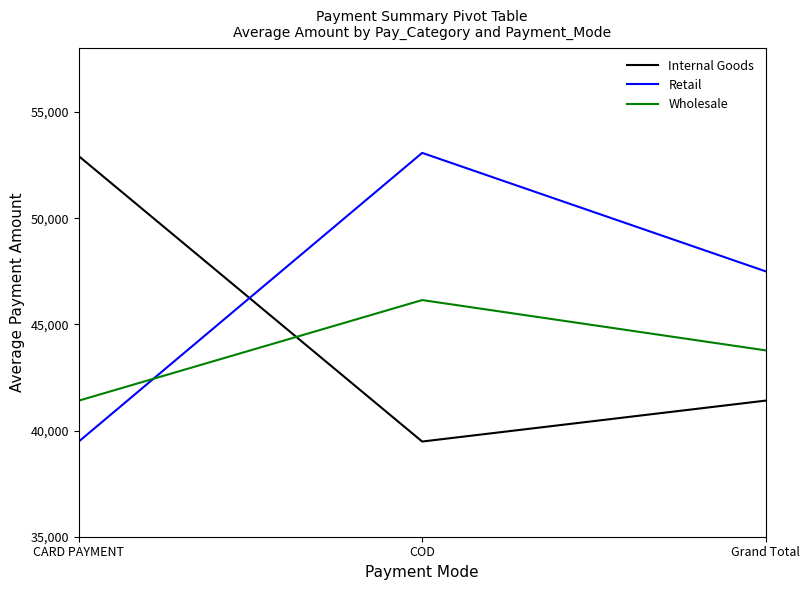

True or false: Wholesale has a value of 43776.3 at Grand Total.

True